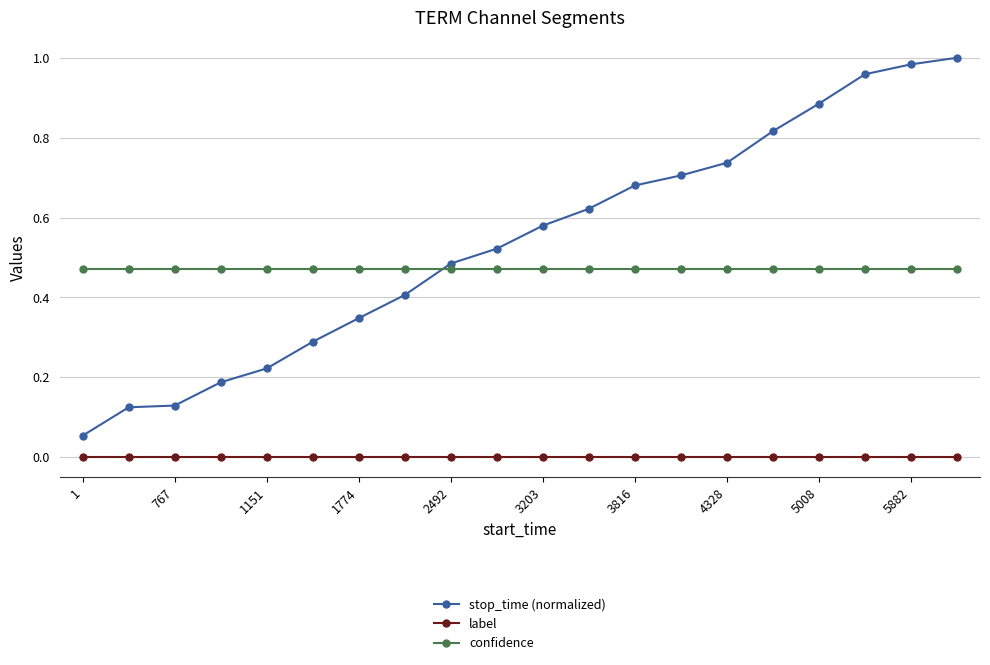

True or false: stop_time (normalized) has more than 1 points higher than both neighbors.

False